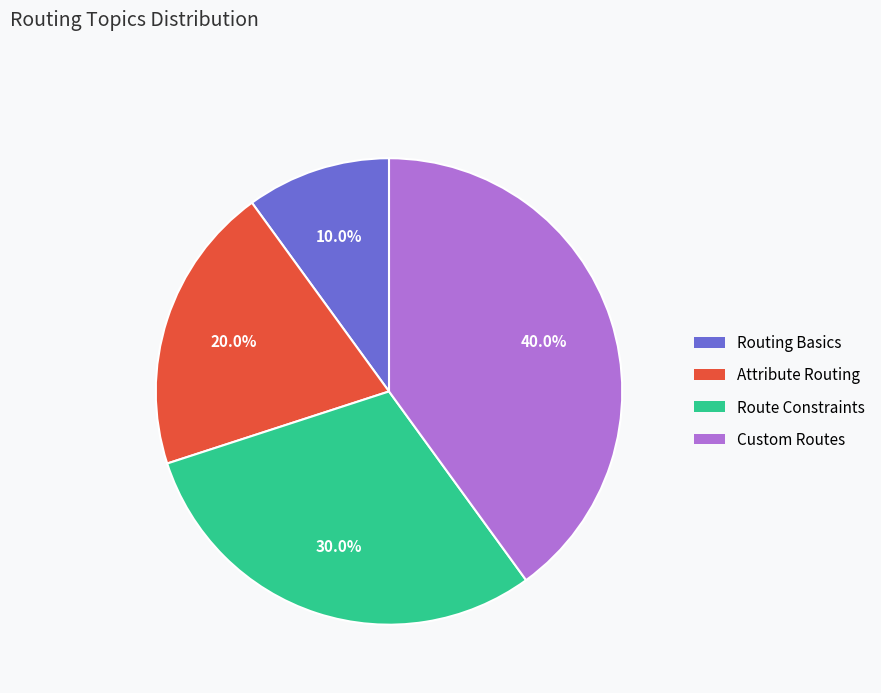

To the nearest percent, what is the difference between the Custom Routes and Route Constraints slice percentages?

10%